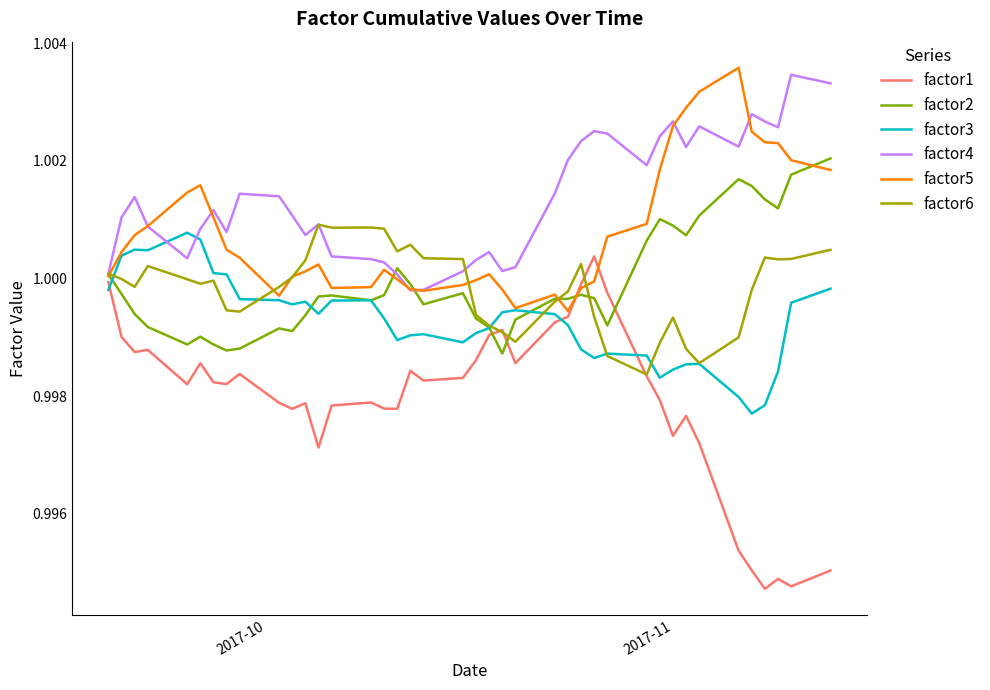

Which series has the largest total across all categories?

factor4